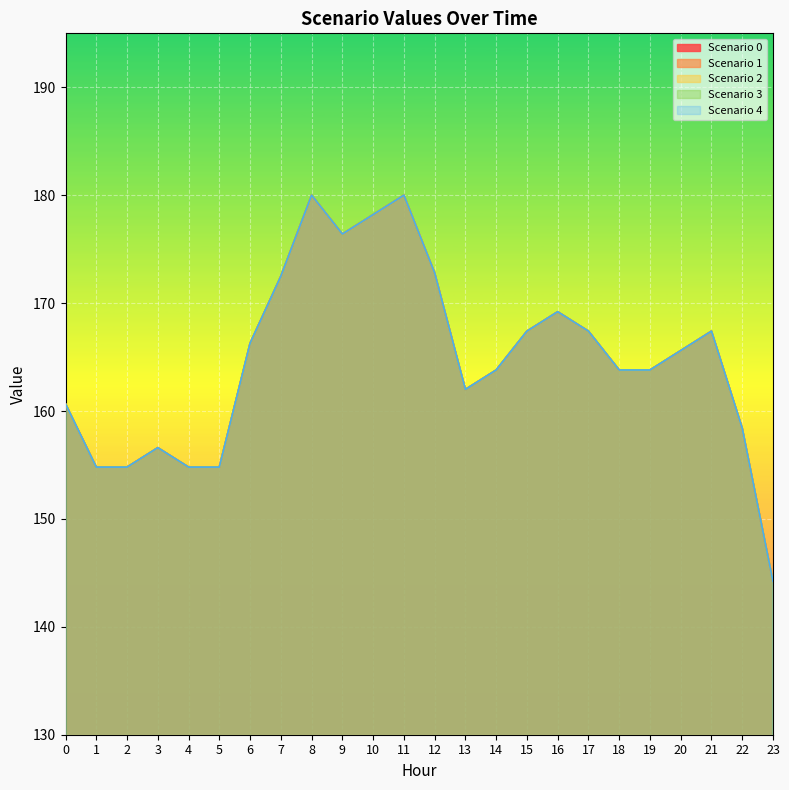

The Scenario 4 series shows 40.4 at 23. True or false?

False